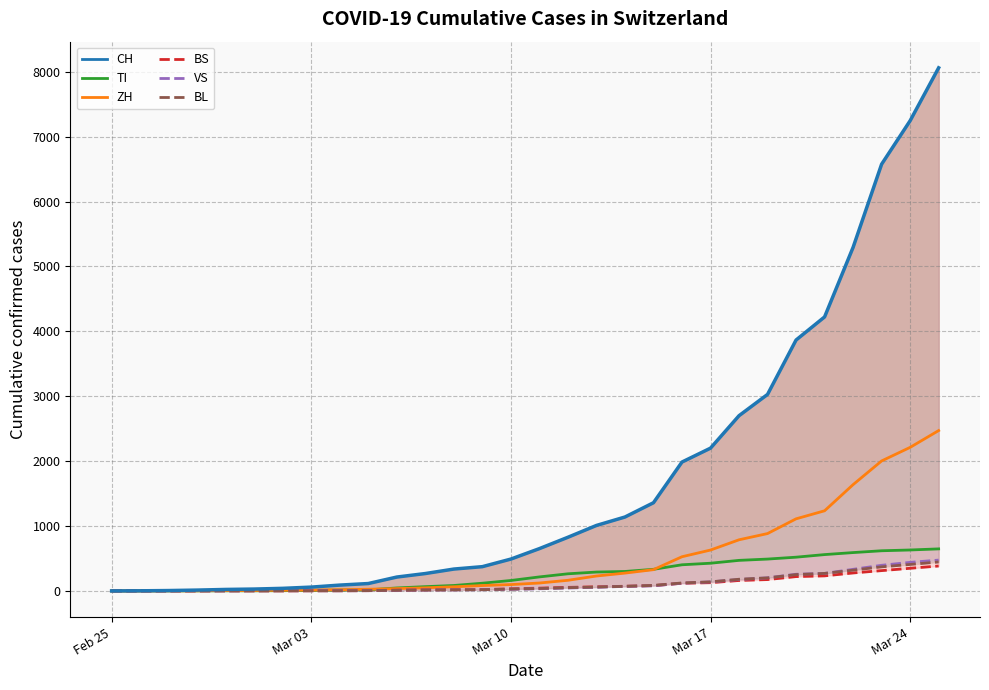

What is the difference between the maximum and minimum values in the BS series?

384